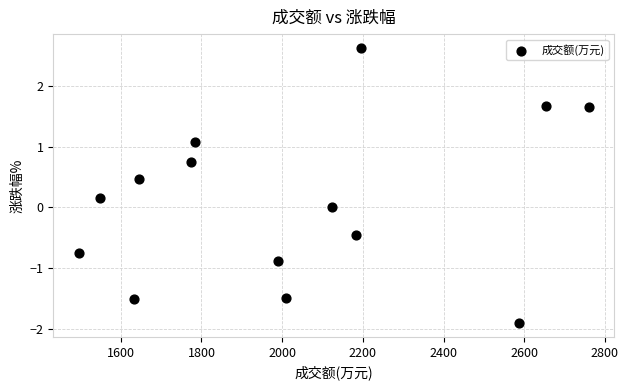

What is the range of Y values (max minus min)?

4.5